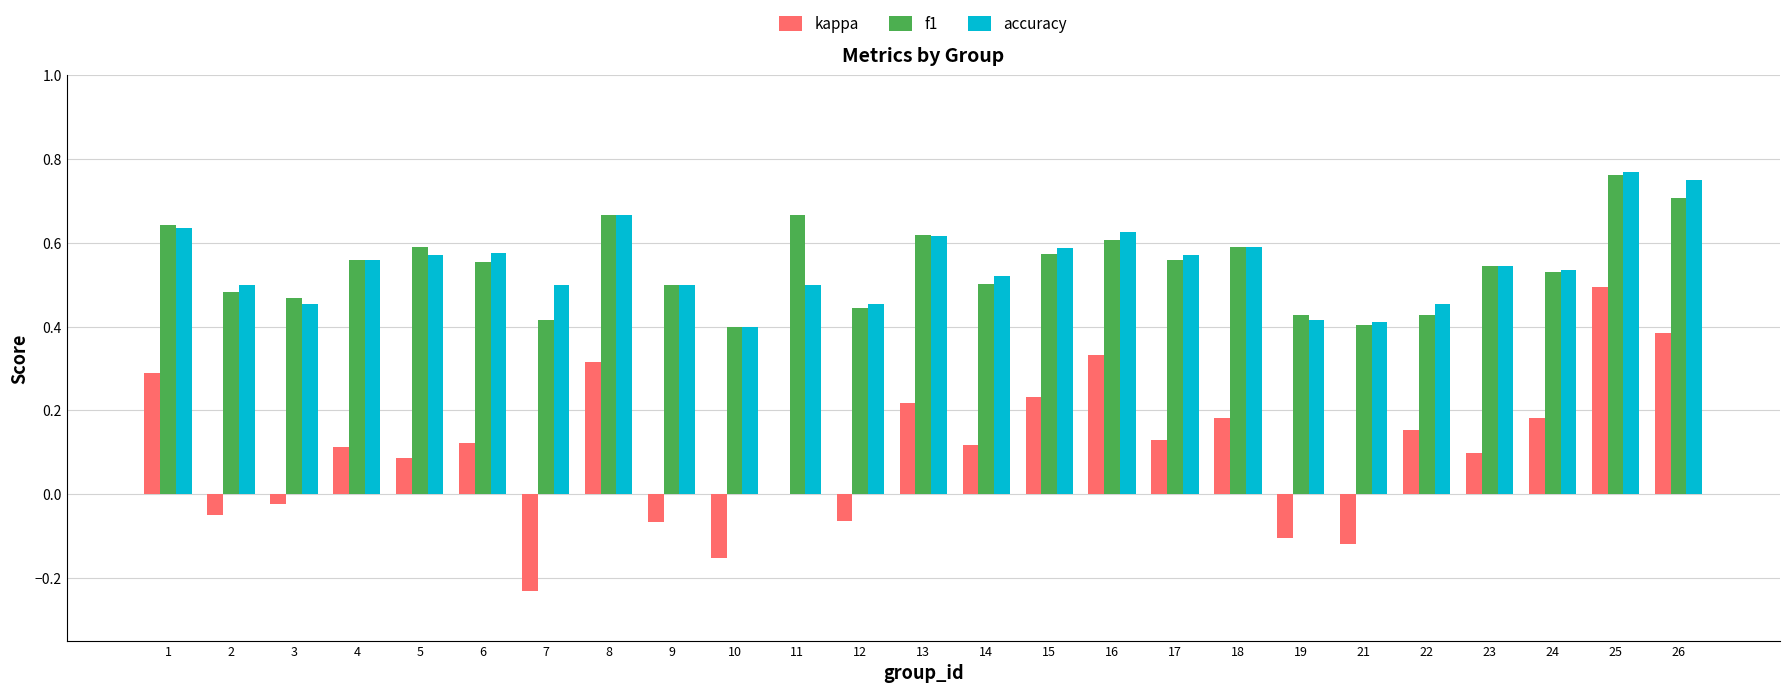

Which category has the highest value in the f1 series?

25